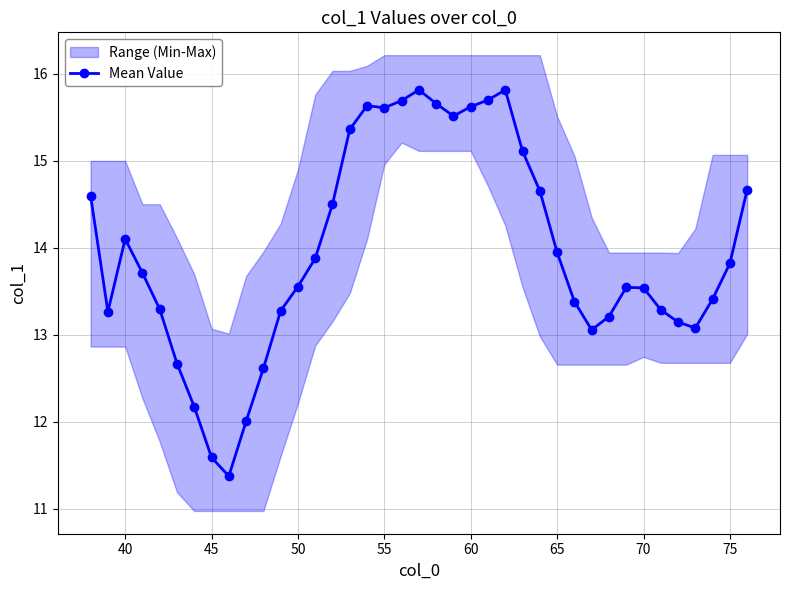

How many points are lower than both their immediate neighbors (excluding endpoints)?

6